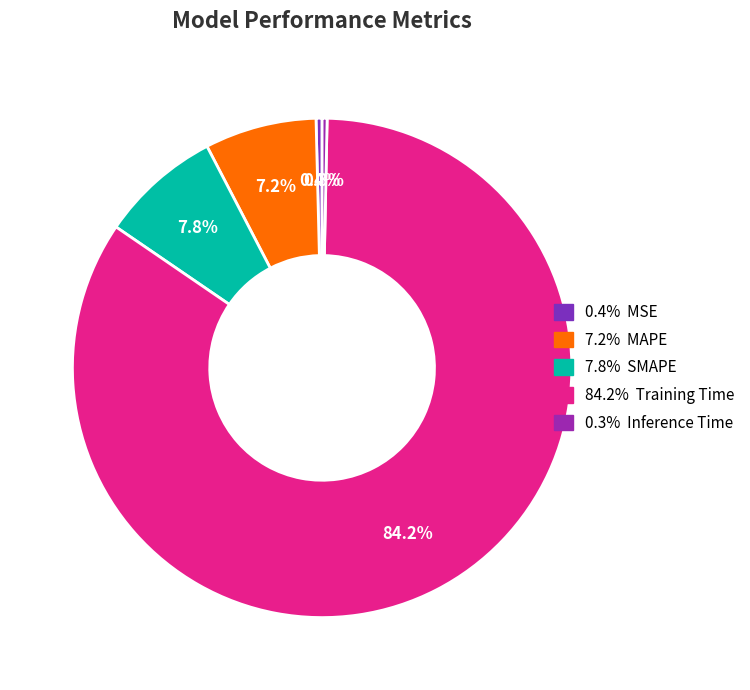

Count the number of slices in the pie.

5